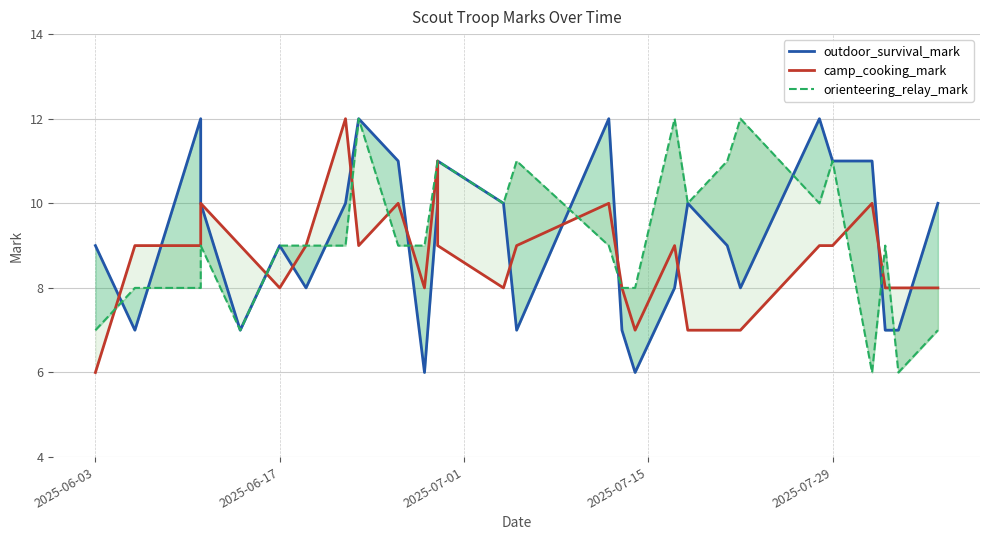

How many data points does each series have?

28